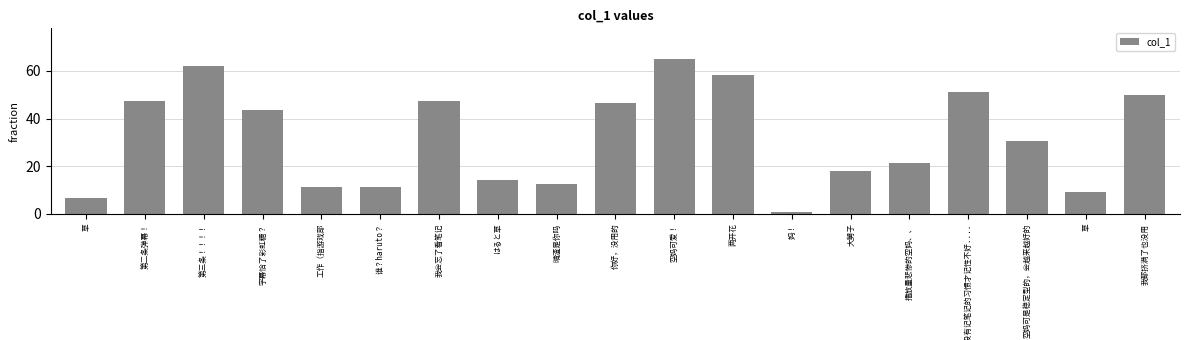

Which label corresponds to the smallest value in the chart?

妈！